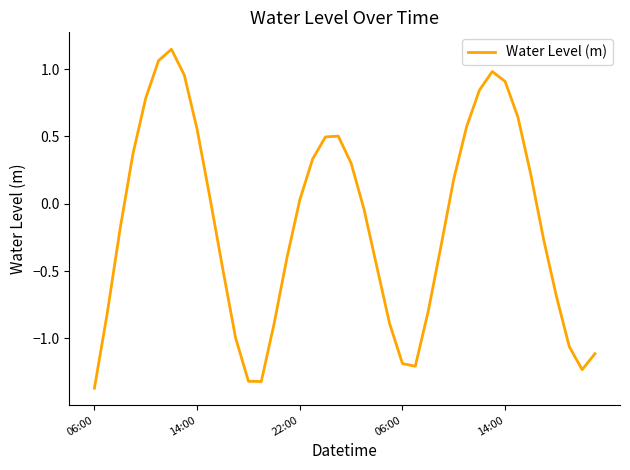

Where is the data nearest to the value 0?

22:00